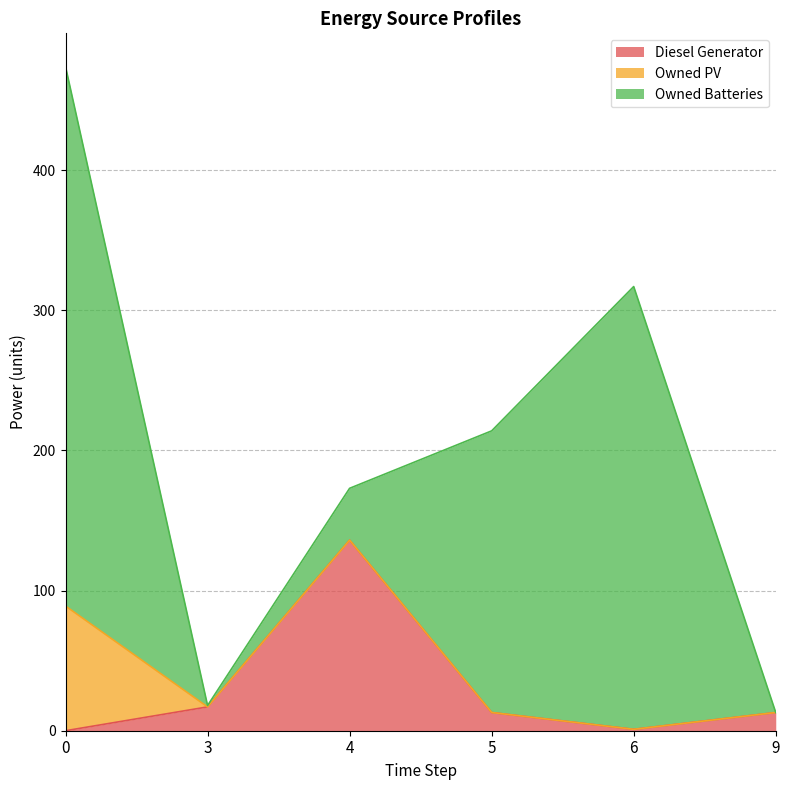

Which series changed the most between 3 and 5?

Owned Batteries